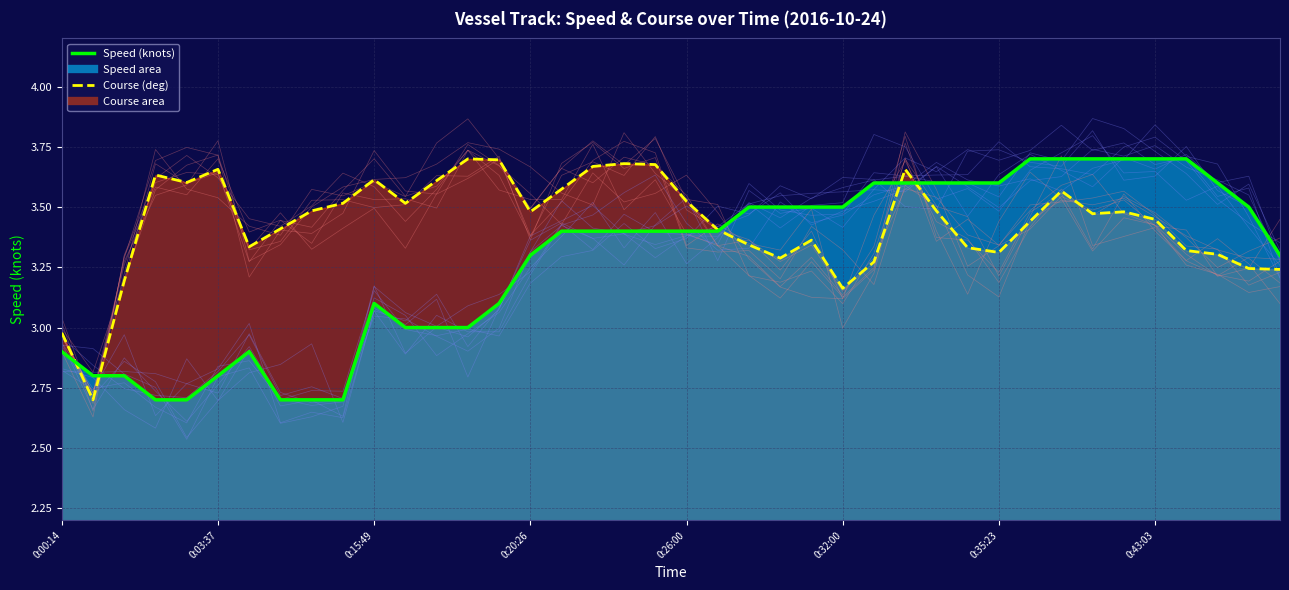

Reading left to right, extract all data points from this chart.

Speed (knots): 2.9	2.8	2.8	2.7	2.7	2.8	2.9	2.7	2.7	2.7	3.1	3.0	3.0	3.0	3.1	3.3	3.4	3.4	3.4	3.4	3.4	3.4	3.5	3.5	3.5	3.5	3.6	3.6	3.6	3.6	3.6	3.7	3.7	3.7	3.7	3.7	3.7	3.6	3.5	3.3
Course (deg): 3.0	2.7	3.2	3.6	3.6	3.7	3.3	3.4	3.5	3.5	3.6	3.5	3.6	3.7	3.7	3.5	3.6	3.7	3.7	3.7	3.5	3.4	3.3	3.3	3.4	3.2	3.3	3.7	3.5	3.3	3.3	3.4	3.6	3.5	3.5	3.4	3.3	3.3	3.2	3.2